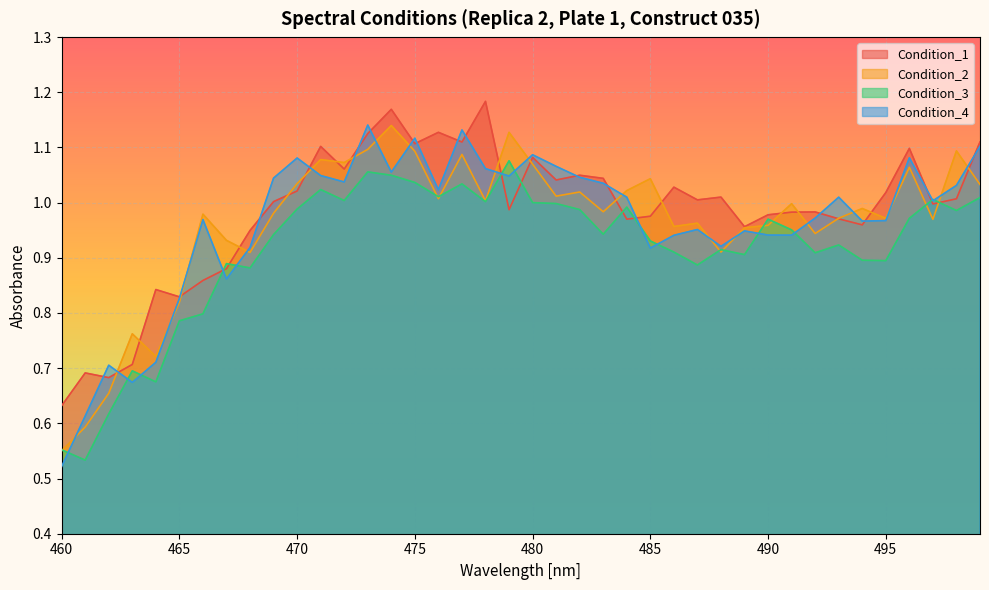

What is the sum of the Condition_2 values at 488 and 468?

1.8